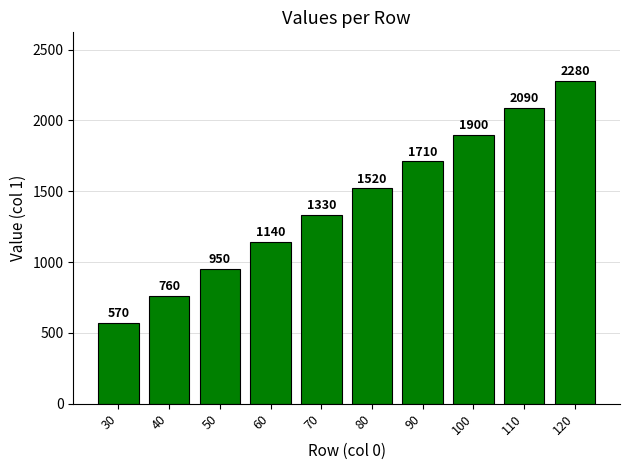

How many values are between 950 and 1900?

6